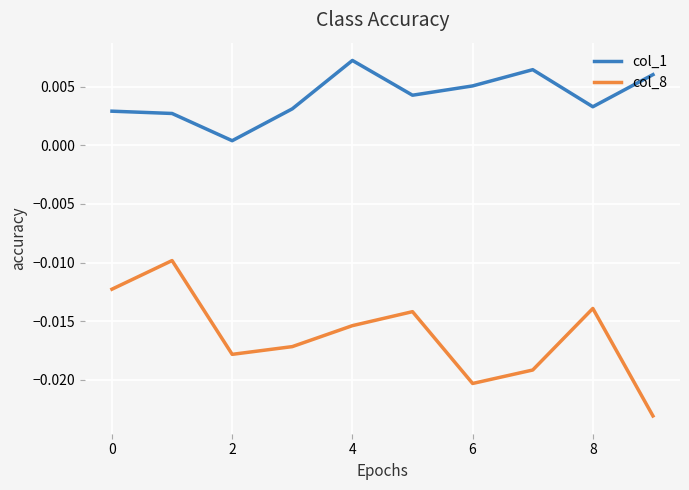

Which series has the largest total across all categories?

col_1